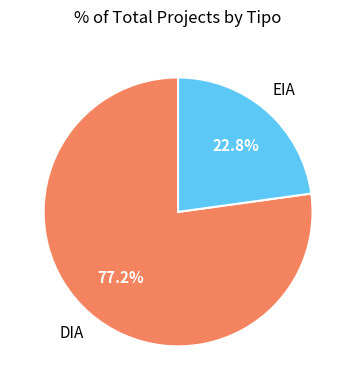

Does any single category account for the majority?

Yes